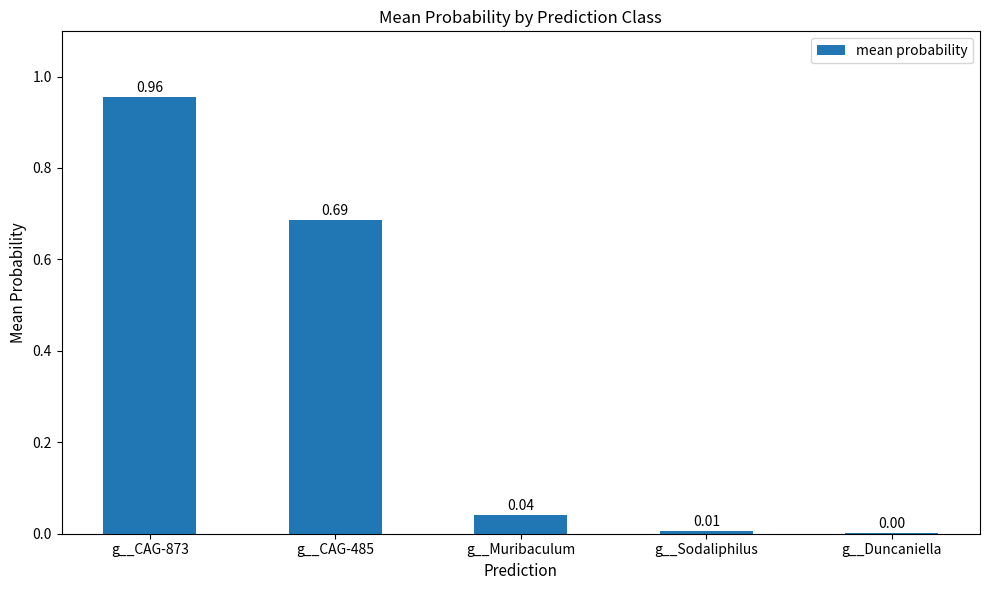

At which label is the value closest to 0?

g__Duncaniella